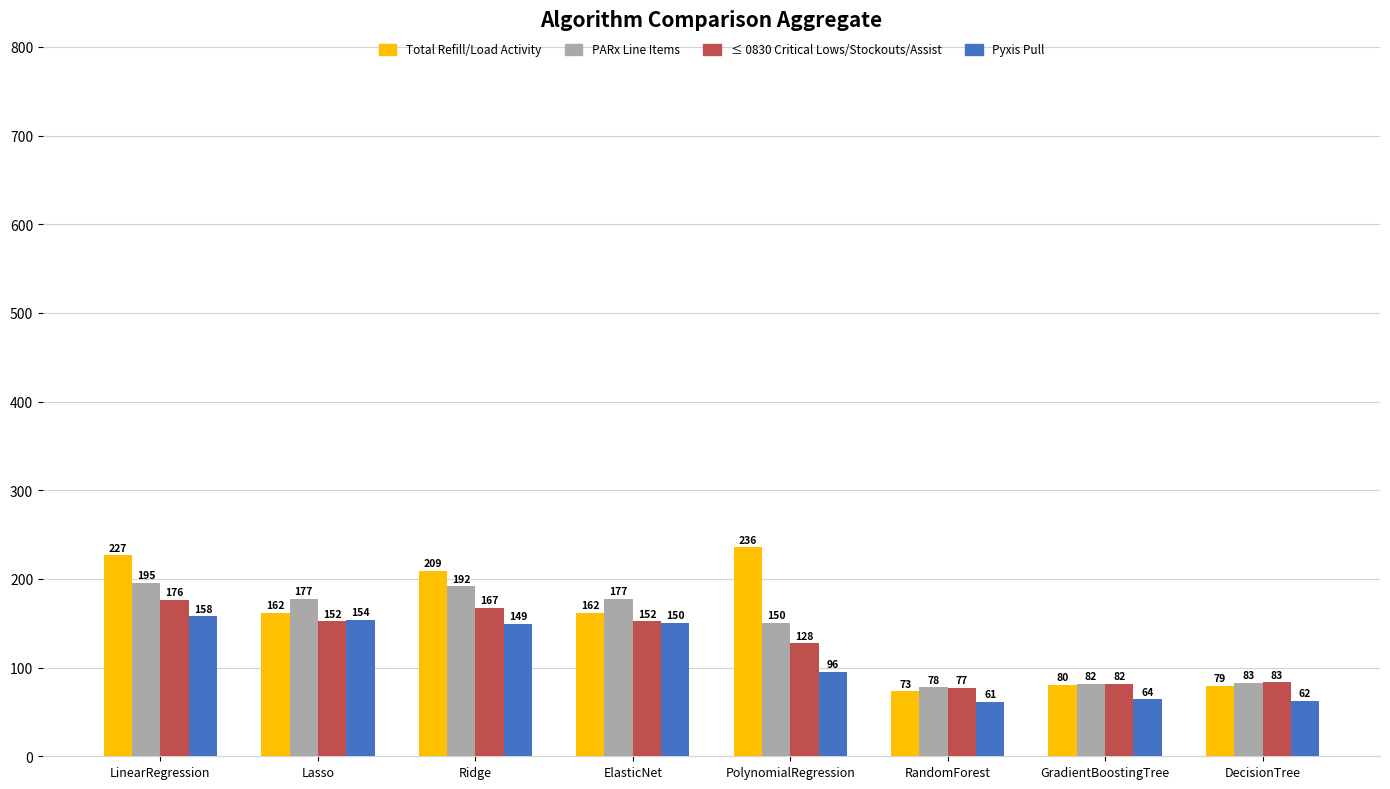

True or false: ≤ 0830 Critical Lows/Stockouts/Assist has a value of 248.5 at ElasticNet.

False